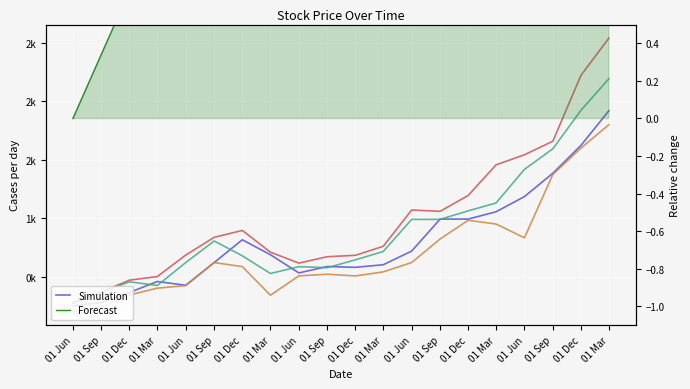

True or false: High and Simulation intersect in this chart.

False